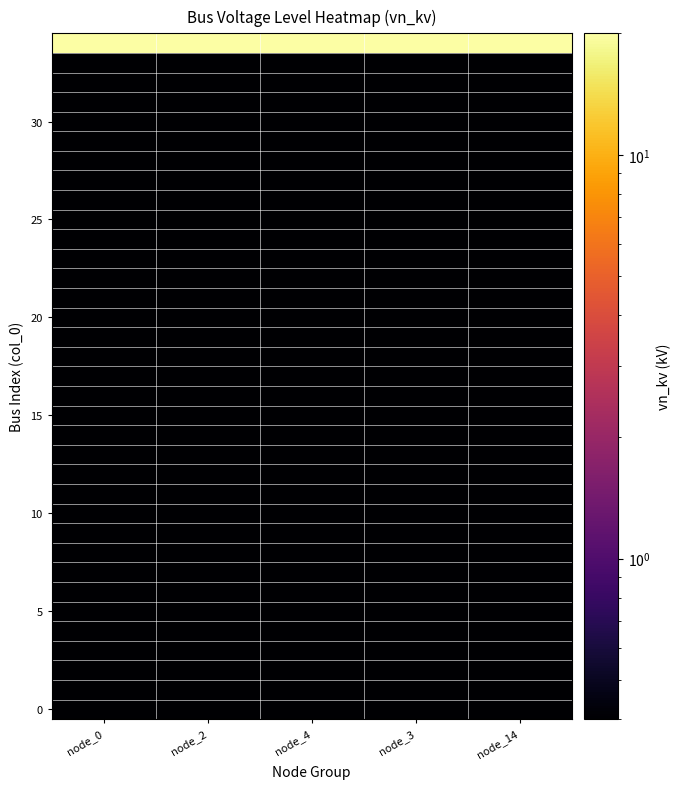

What is the difference between the highest and lowest values at node_2?

19.6